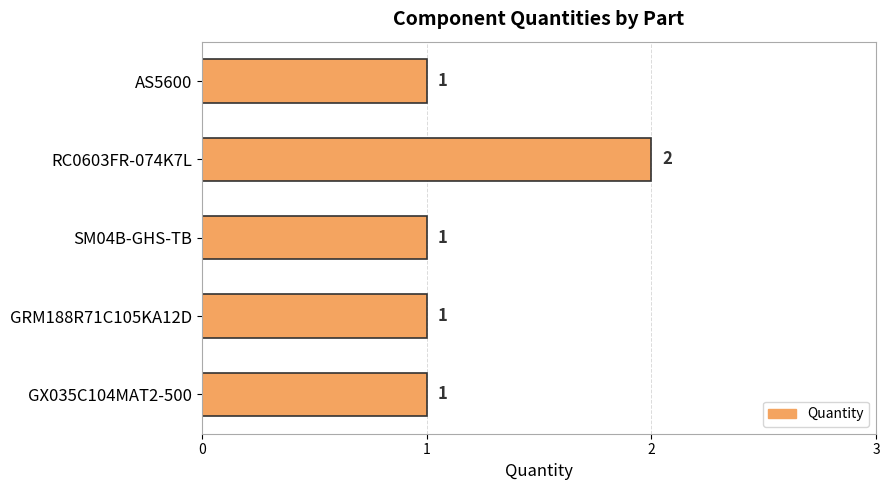

Between GRM188R71C105KA12D and RC0603FR-074K7L, which is larger?

RC0603FR-074K7L